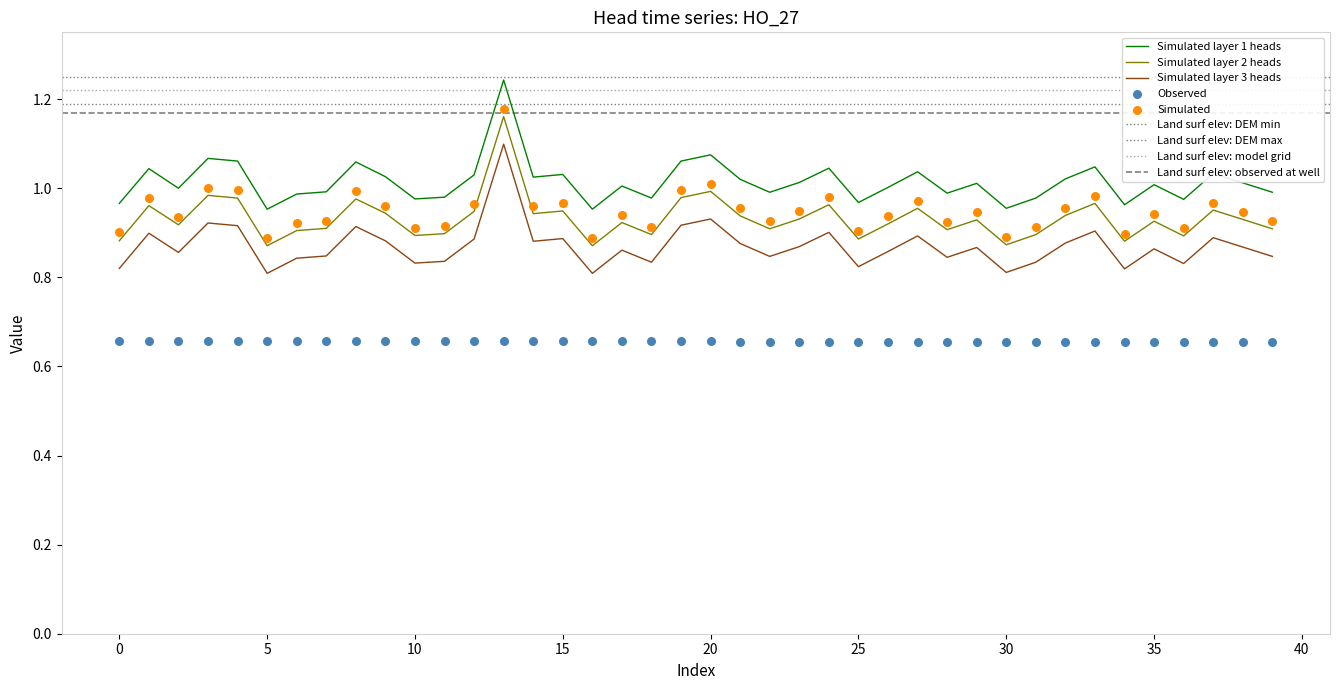

At how many categories does at least one series exceed 1?

23